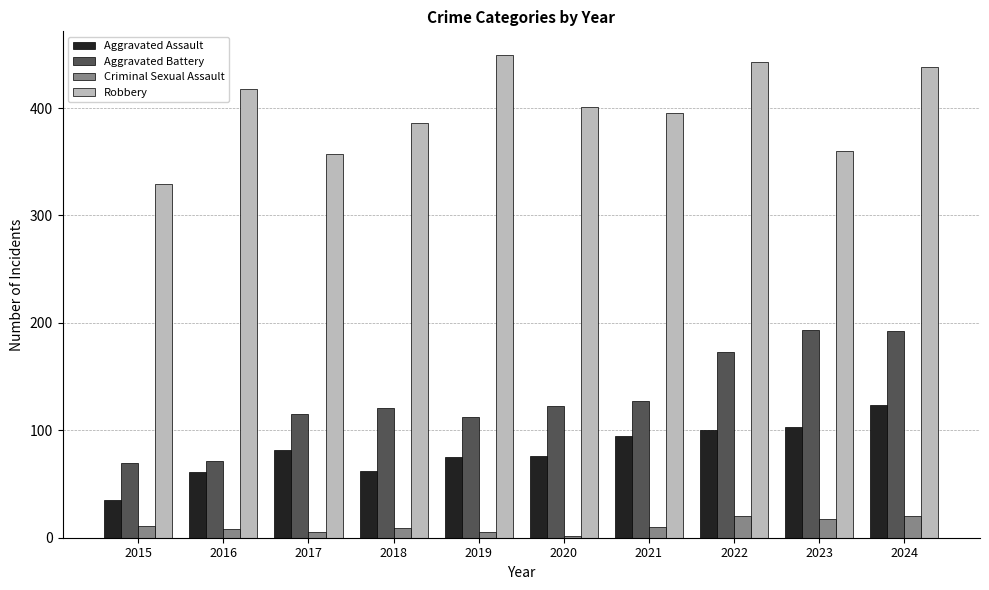

How many values in the Aggravated Battery series are below 123?

5